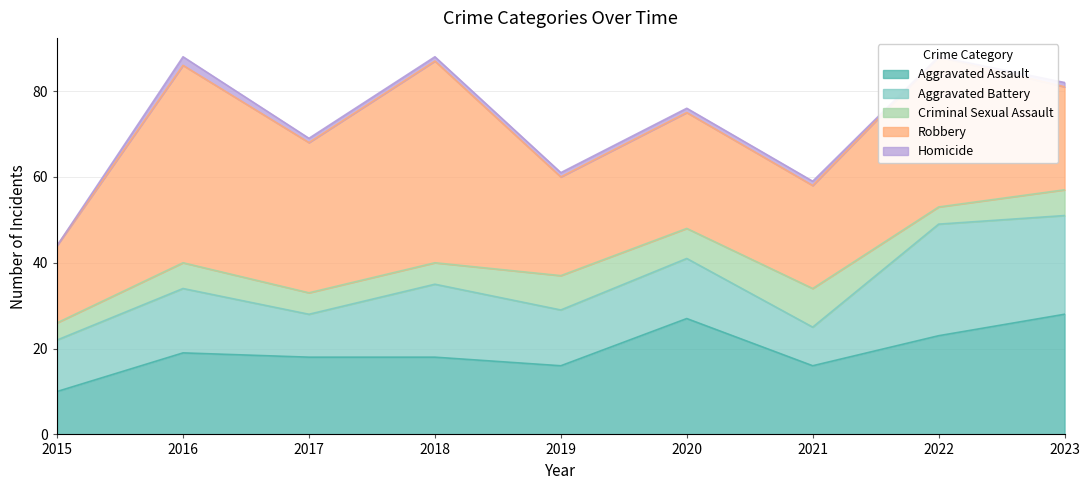

True or false: Aggravated Battery and Homicide intersect in this chart.

False